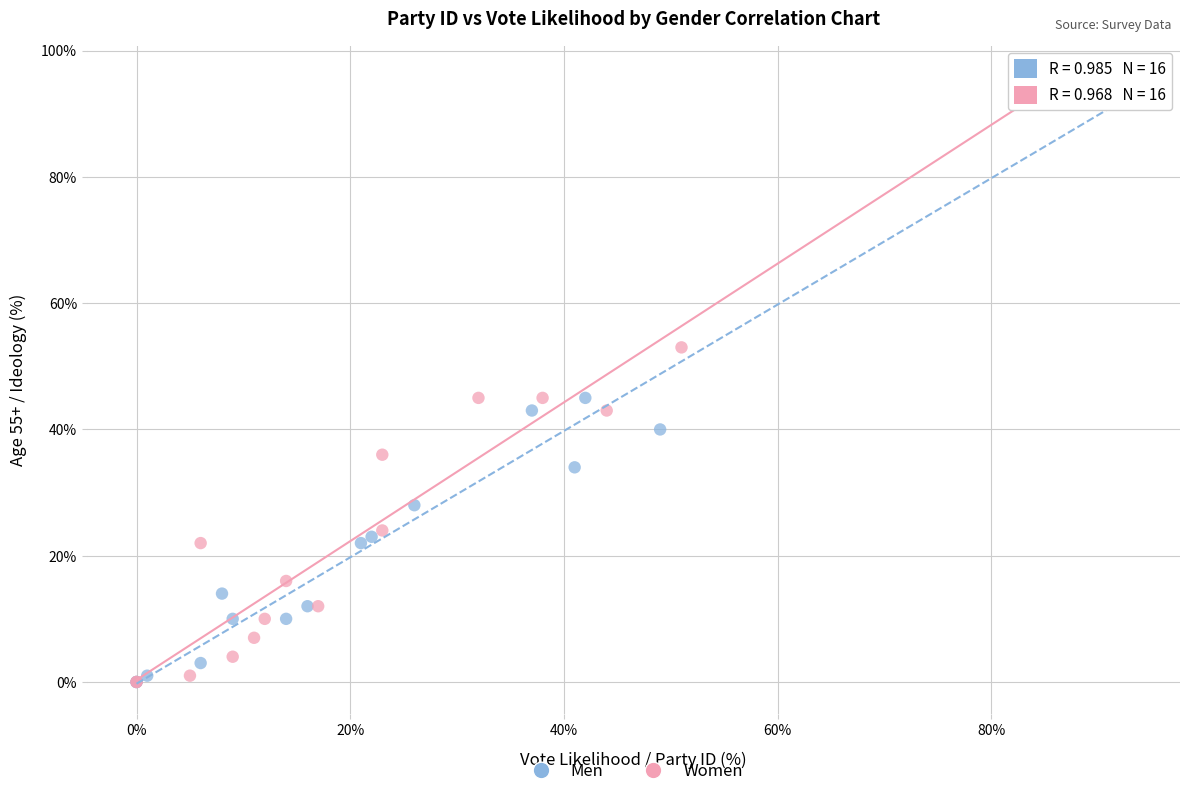

Which series has the largest Y range (max minus min)?

Men